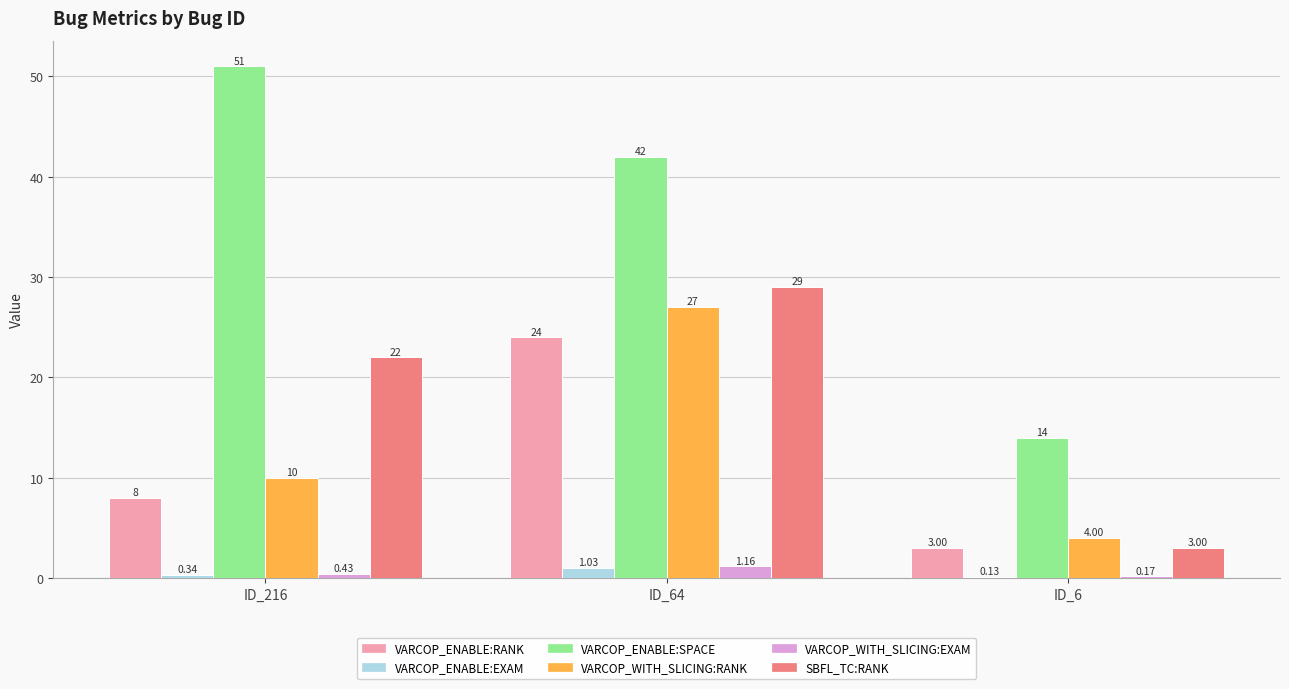

At which category is the sum across all series the highest?

ID_64